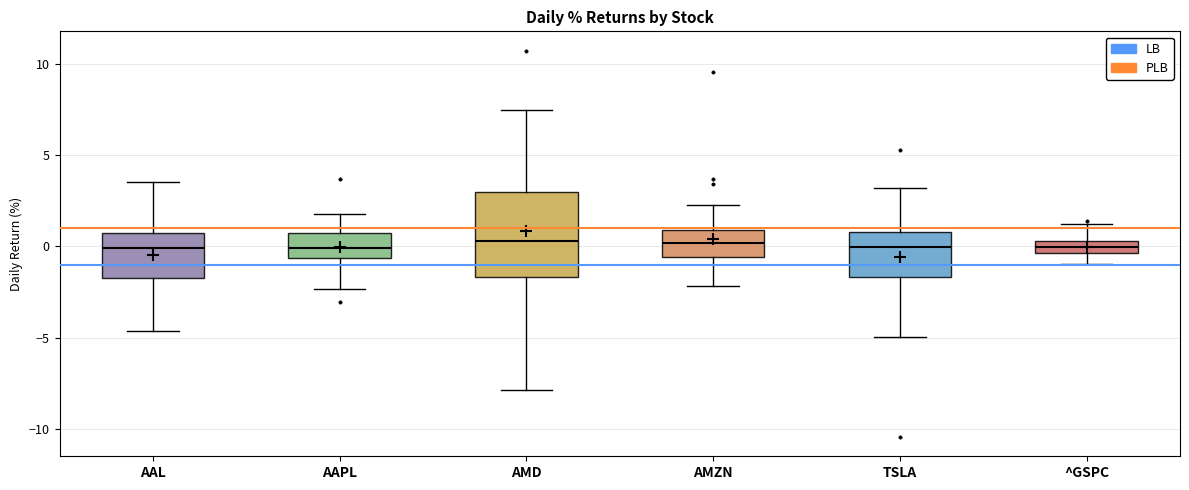

Where does the median line of the box for ^GSPC sit on the y-axis? The values are not printed on the chart, so give them approximately, as read against the axis.

0.0